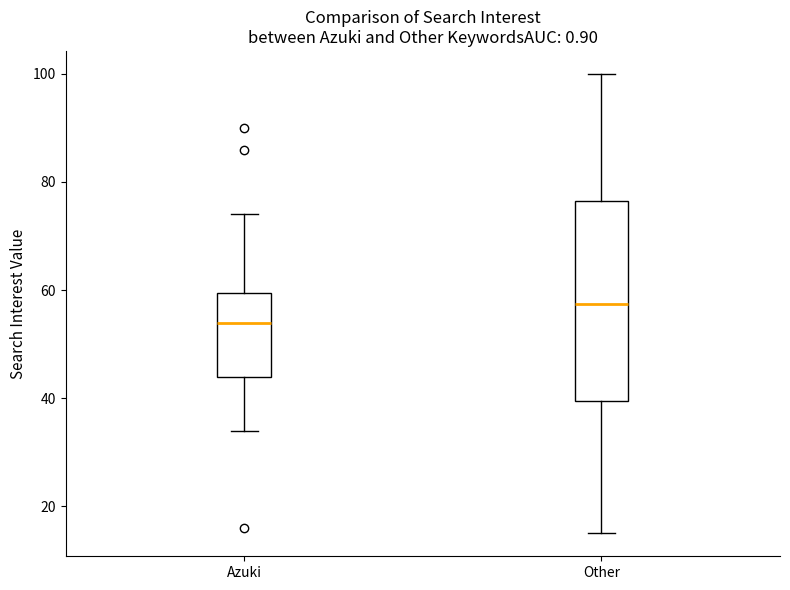

Reading left to right, transcribe this box plot: for each box, give where its median line is, the range the box spans, and where its two whiskers end, as read against the y-axis. The values are not printed on the chart, so give them approximately, as read against the axis.

Azuki: median 54, box 44 to 60, whiskers 34 to 74
Other: median 58, box 40 to 76, whiskers 16 to 100